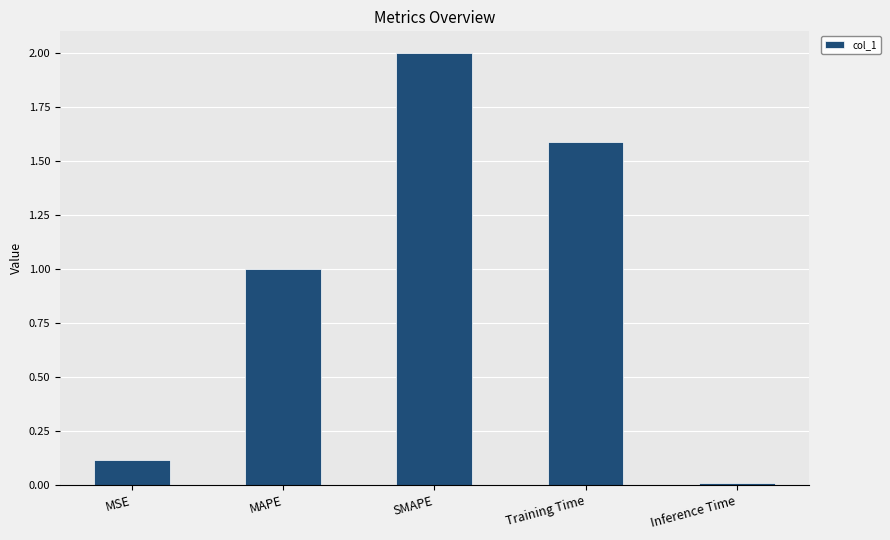

What is the change in value from MSE to Training Time?

+1.5